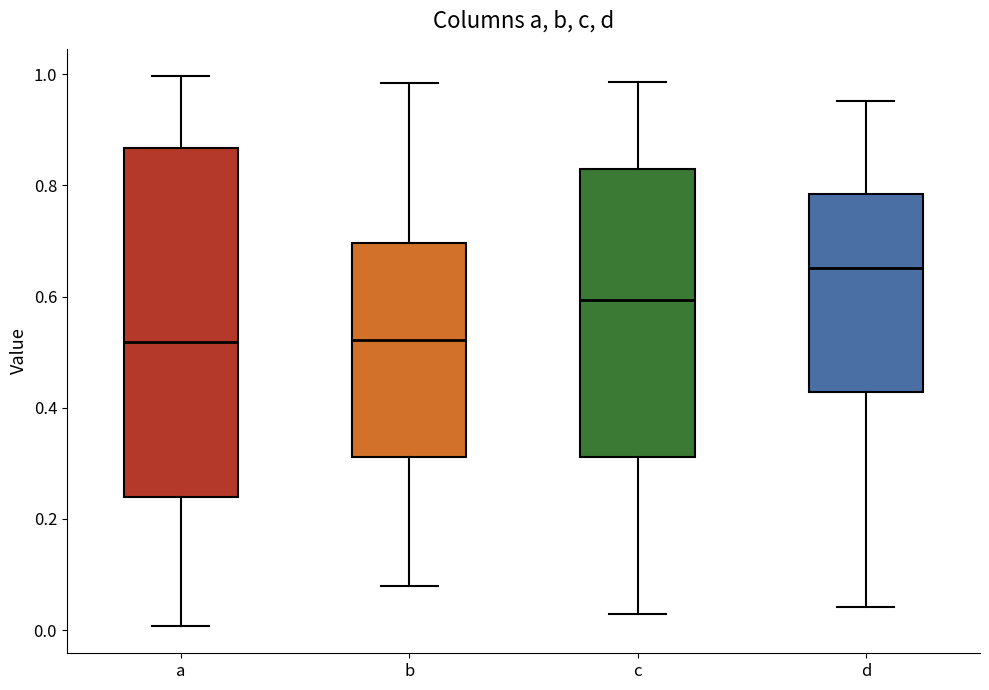

Which box's median line is the highest?

d